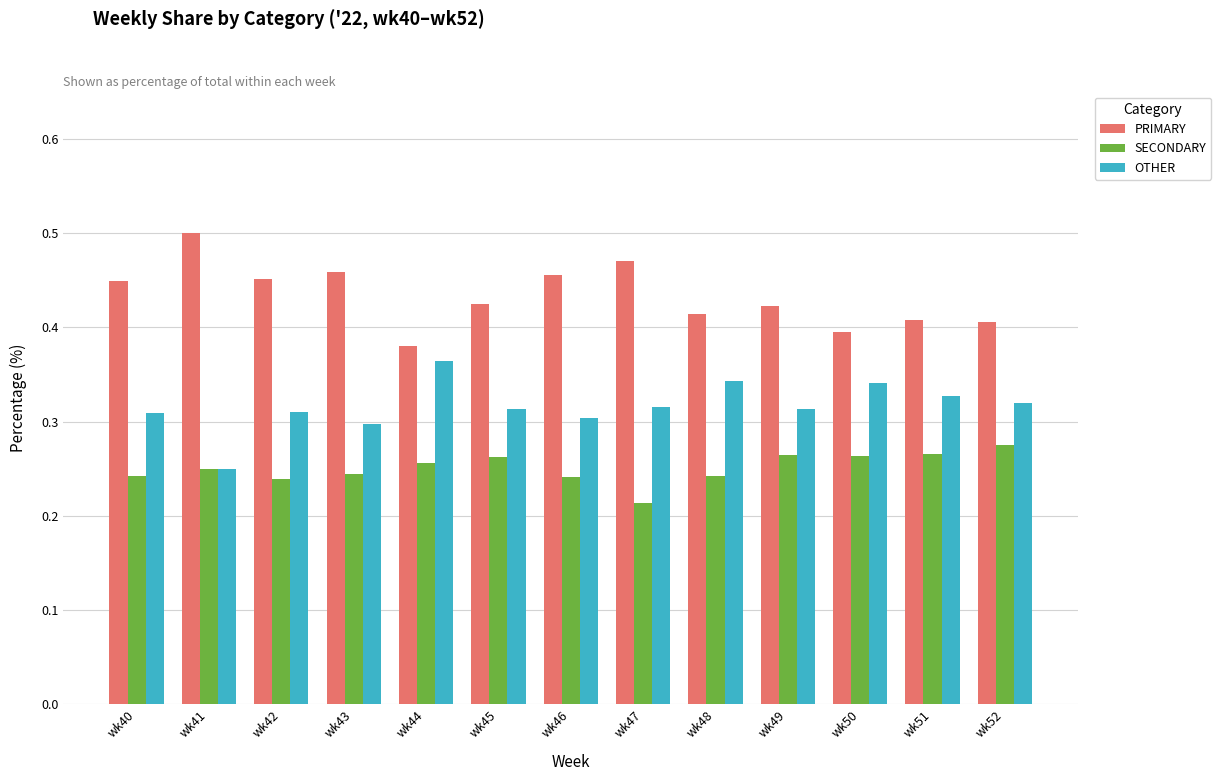

At wk40, list the series in order from smallest to largest.

SECONDARY, OTHER, PRIMARY